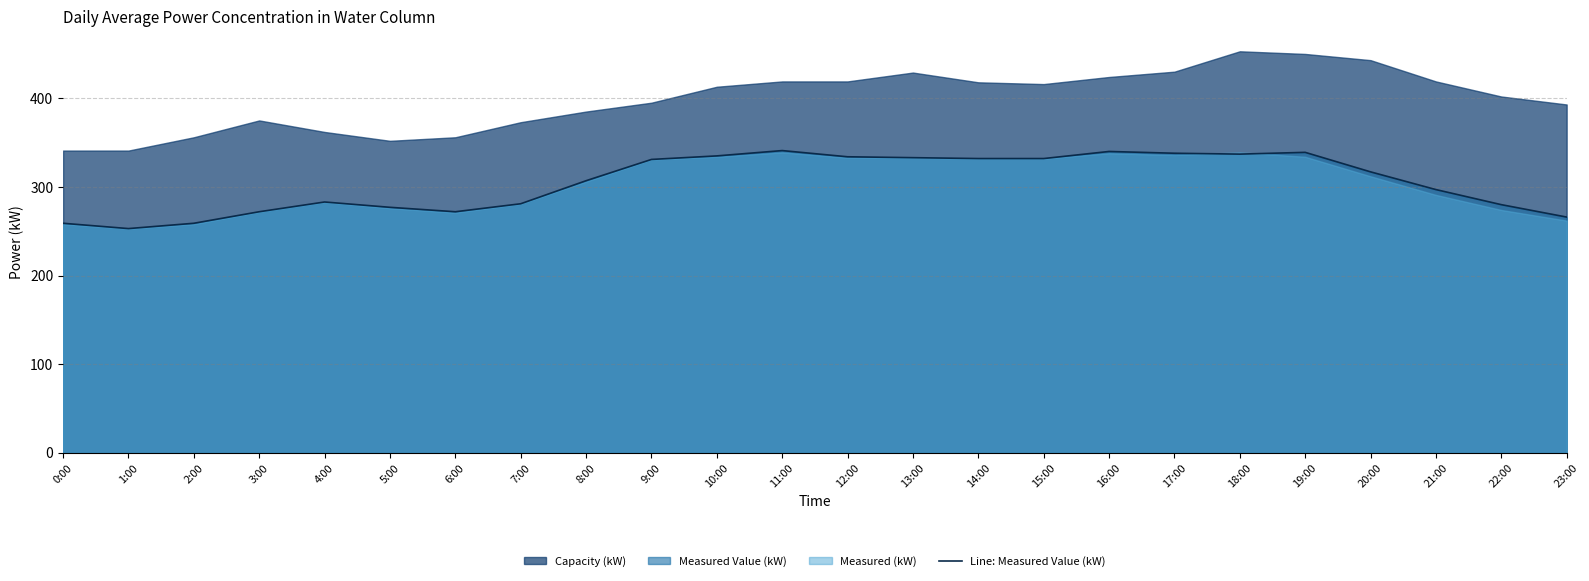

List the labels in order of value, largest first.

11:00, 16:00, 19:00, 17:00, 18:00, 10:00, 12:00, 13:00, 14:00, 15:00, 9:00, 20:00, 8:00, 21:00, 4:00, 7:00, 22:00, 5:00, 3:00, 6:00, 23:00, 0:00, 2:00, 1:00